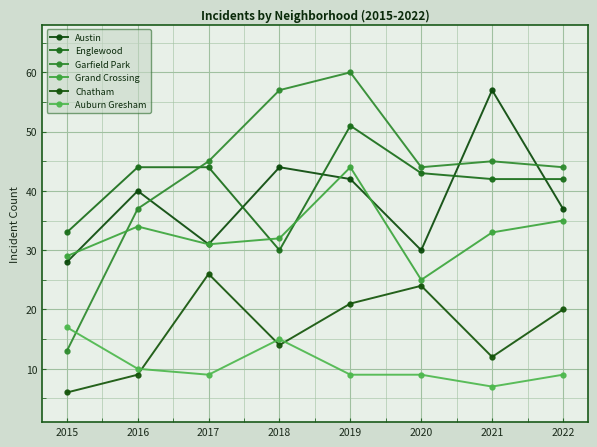

Is the value of Austin at 2016 greater than the value of Grand Crossing at 2019?

No